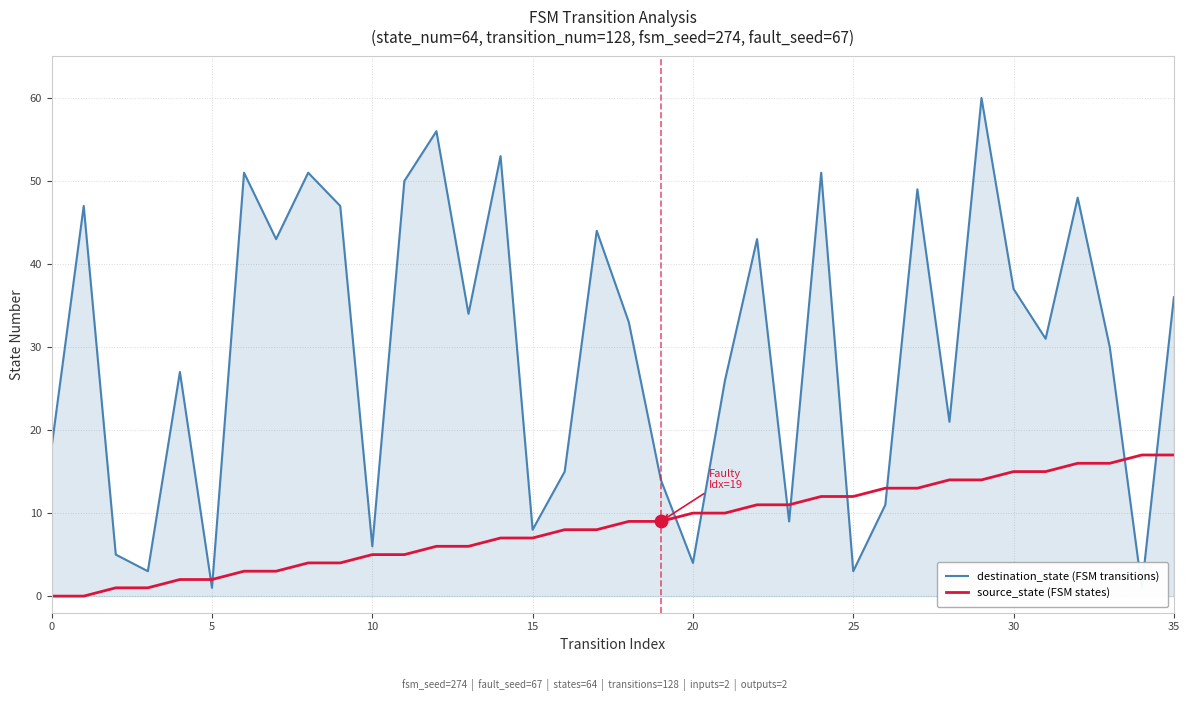

Which series reaches the minimum Y coordinate?

source_state (FSM states)